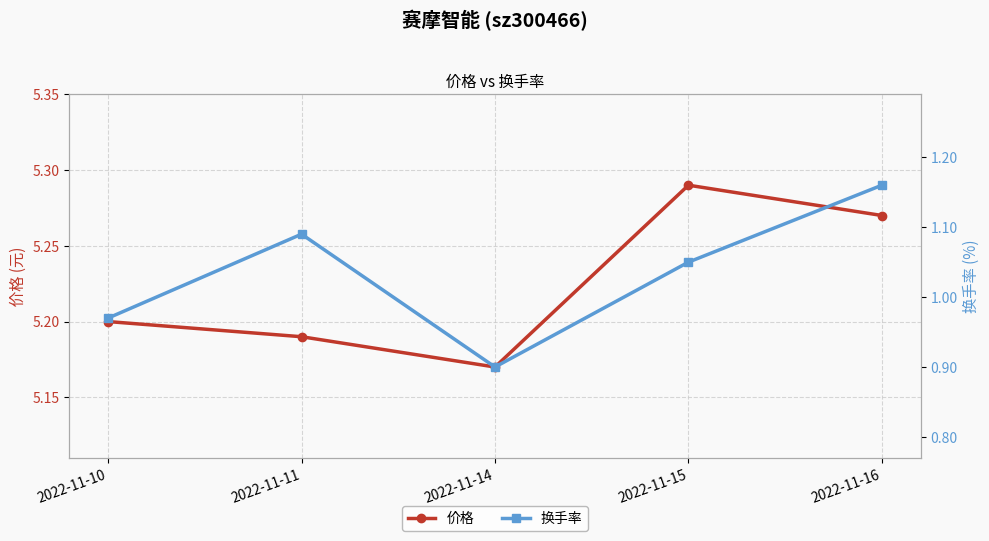

What is the smallest value displayed?

0.9